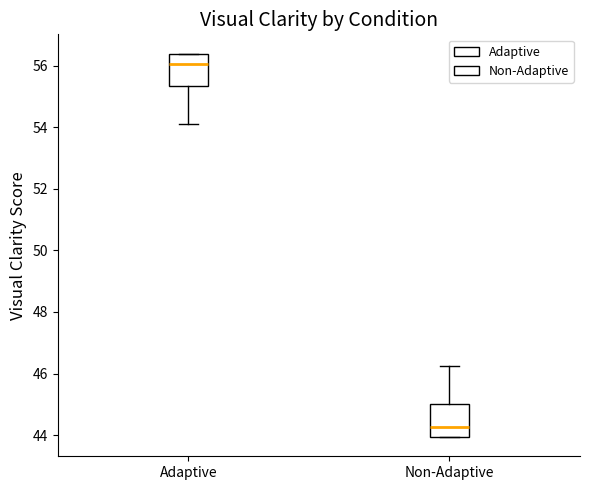

Where does the upper whisker of the box for Non-Adaptive end on the y-axis? The values are not printed on the chart, so give them approximately, as read against the axis.

46.2